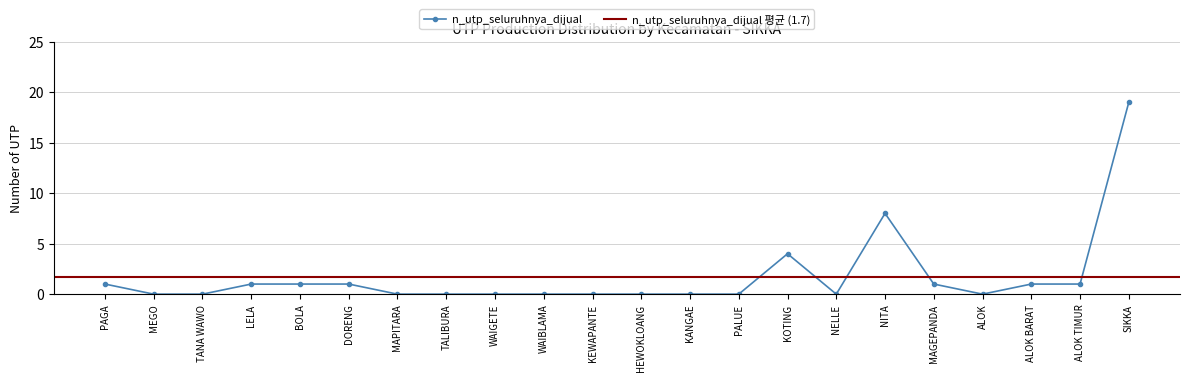

Approximately how many times larger is the value at PAGA compared to BOLA?

1.0